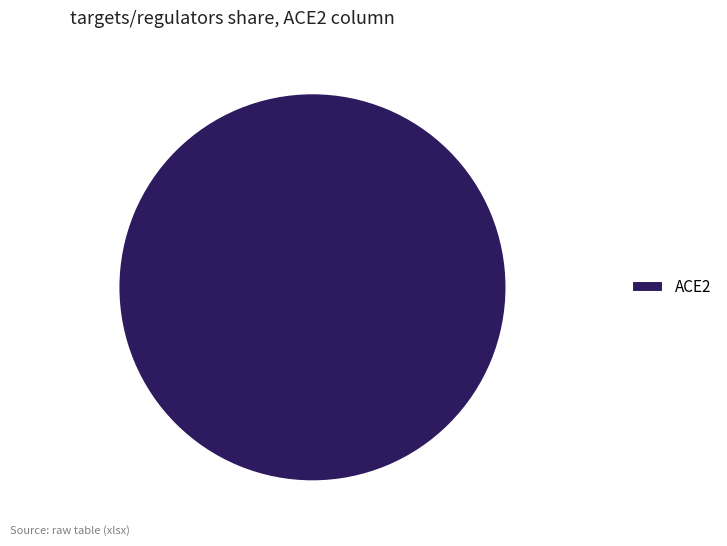

Rank the categories by value from lowest to highest.

ACE2